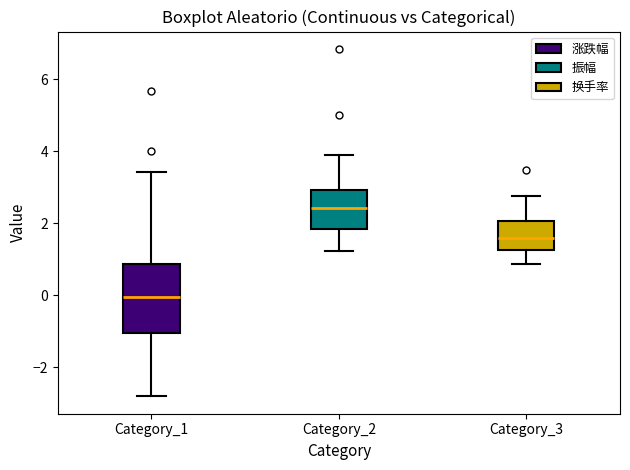

Which box is the tallest, from its lower edge to its upper edge?

Category_1